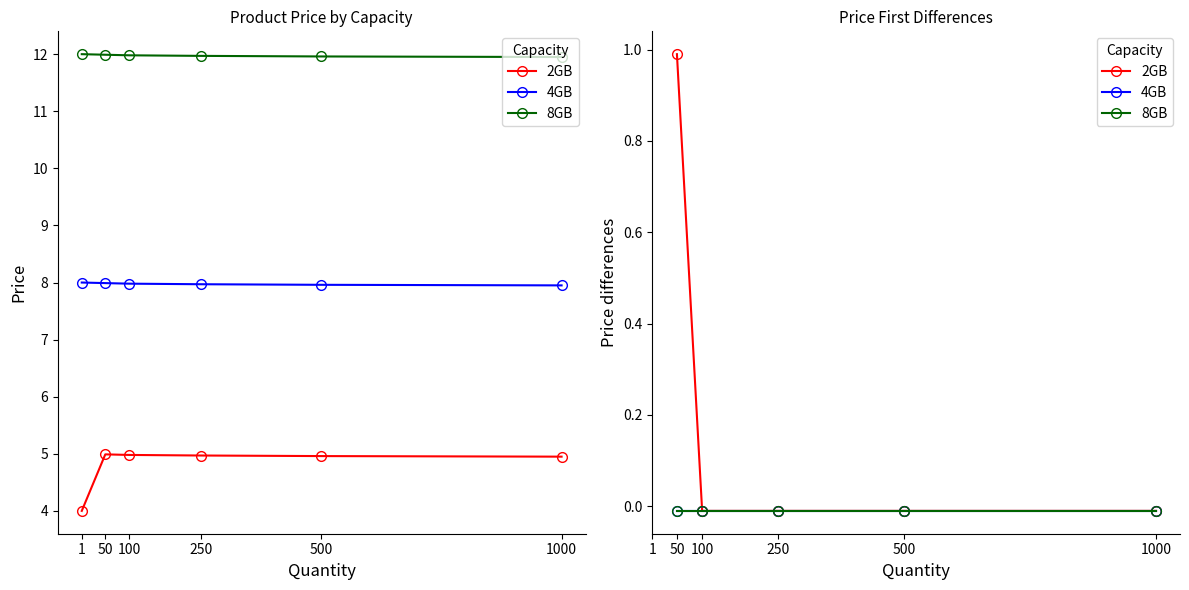

At which label does 2GB reach its minimum?

250